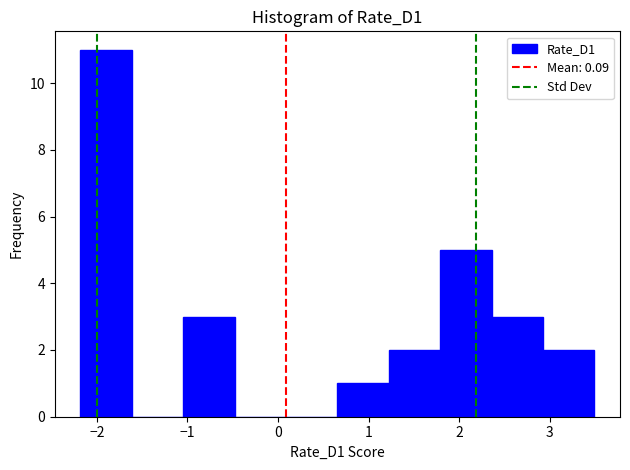

Over which range of the x-axis is the bar tallest?

-2.2 to -1.6